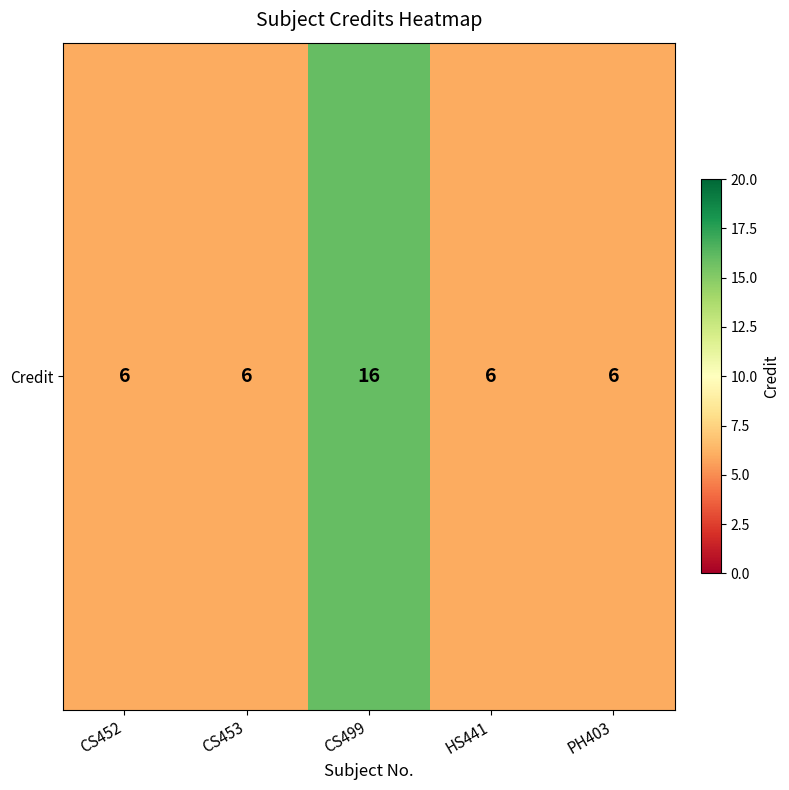

Reading right to left, transcribe all the data shown in this chart.

6	6	16	6	6